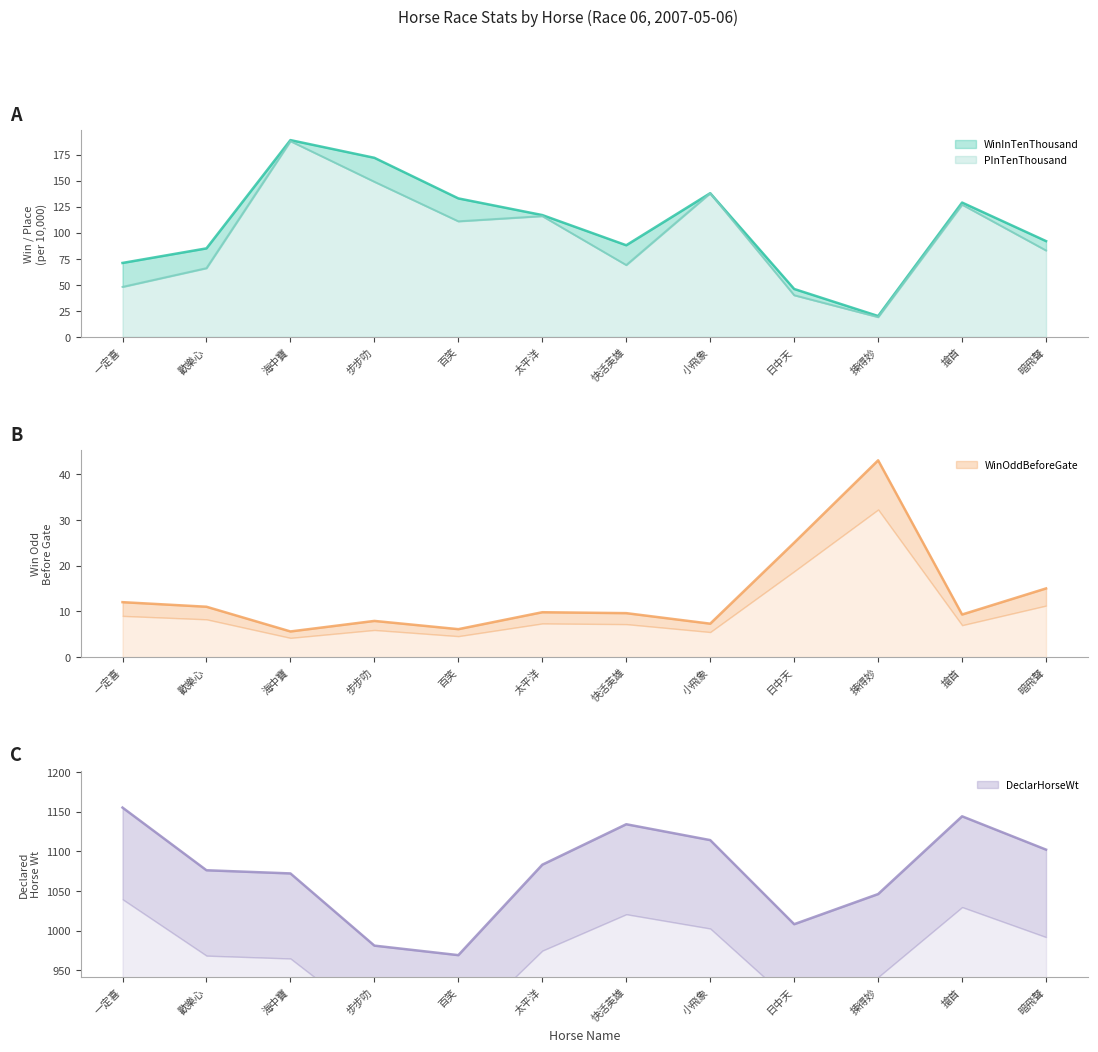

The WinOddBeforeGate series shows 9.3 at 搶首. True or false?

True